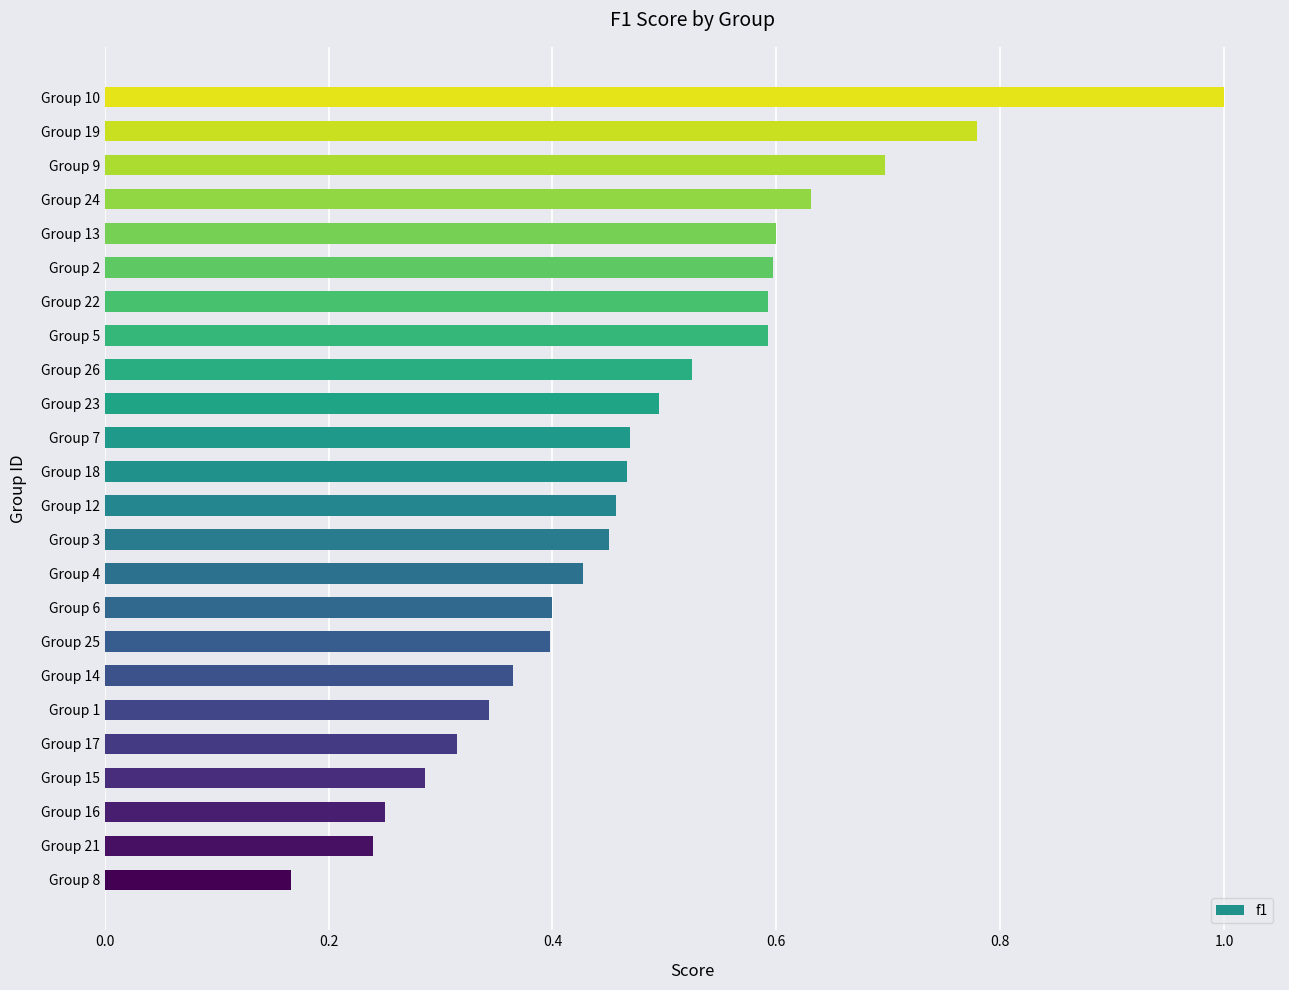

True or false: the data shows 0.1 at Group 16.

False